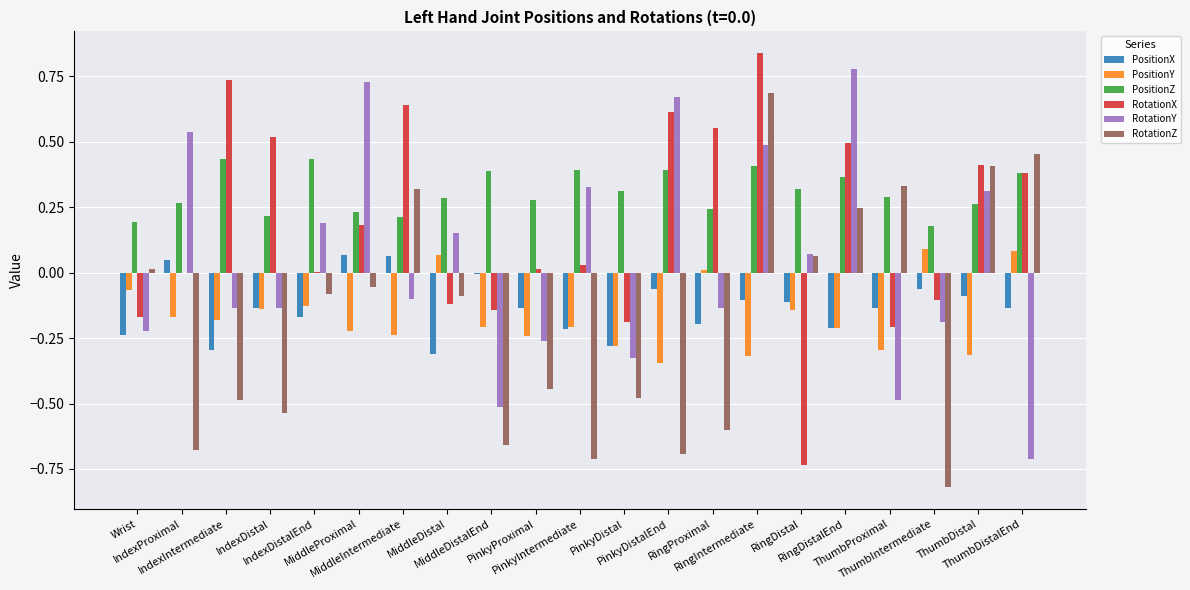

Where is RotationZ nearest to the value 0?

Wrist